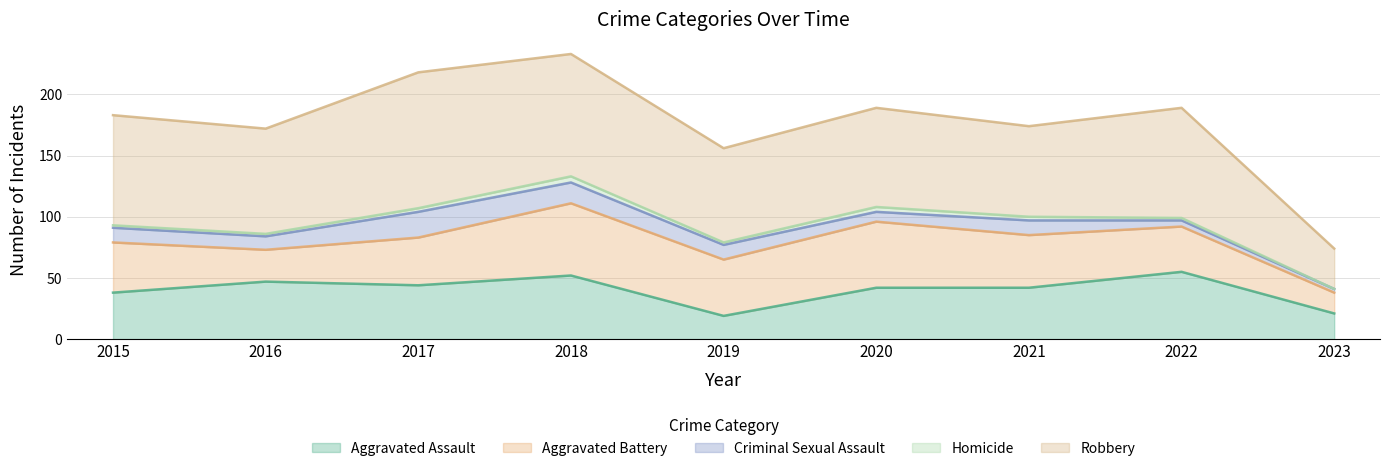

Is the value of Criminal Sexual Assault at 2018 greater than the value of Robbery at 2021?

No